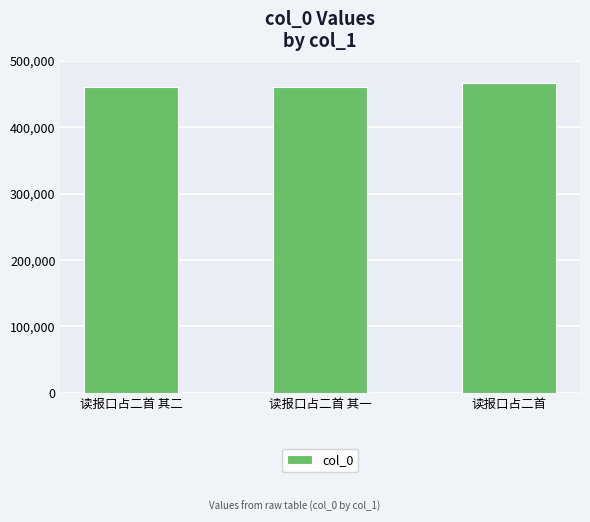

The value at 读报口占二首 is 466571. True or false?

True